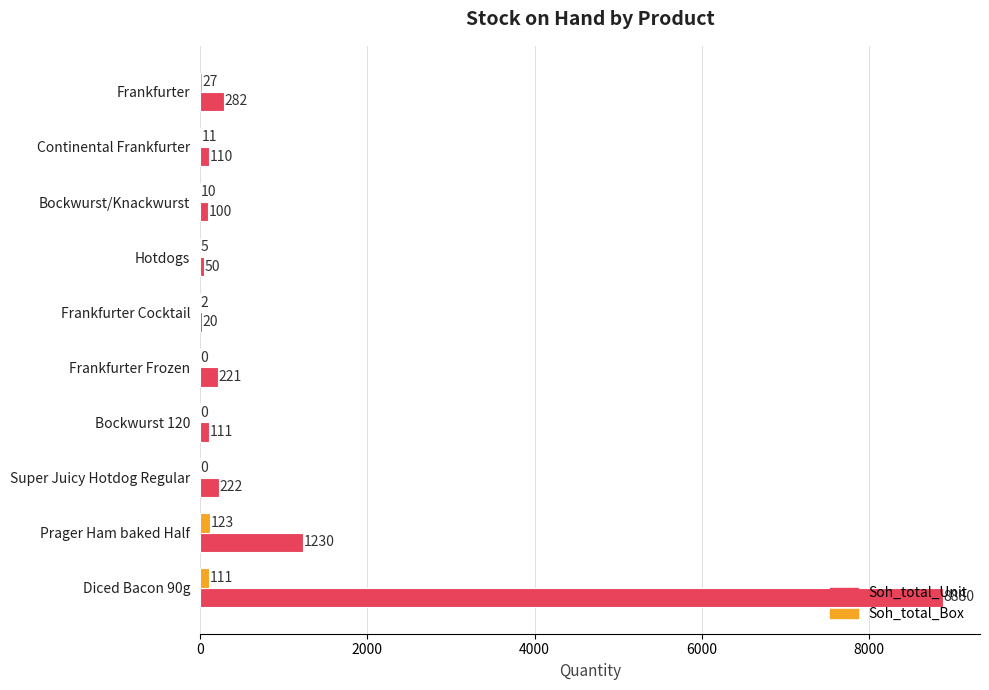

How many series are shown in this chart?

2